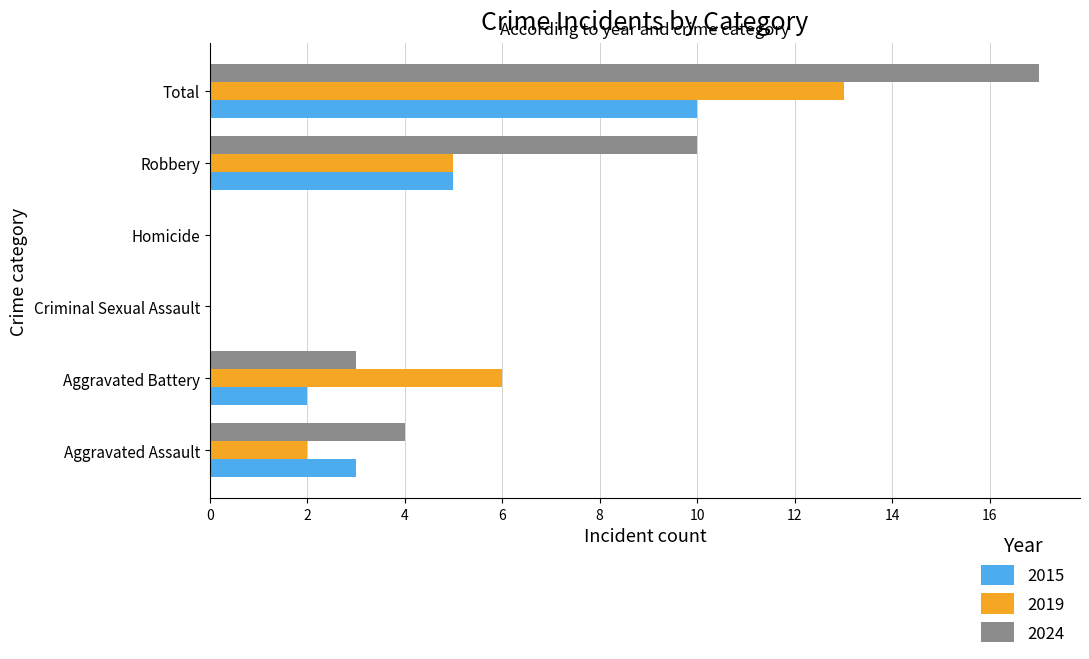

What is the difference between the 2024 values at Aggravated Assault and Homicide?

4